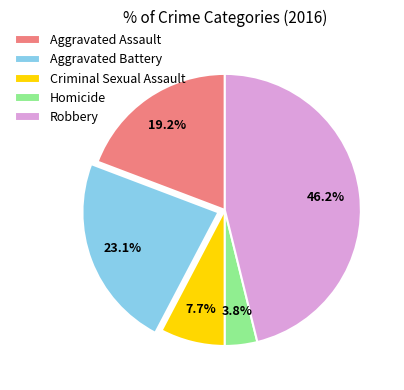

How many segments does this pie chart have?

5